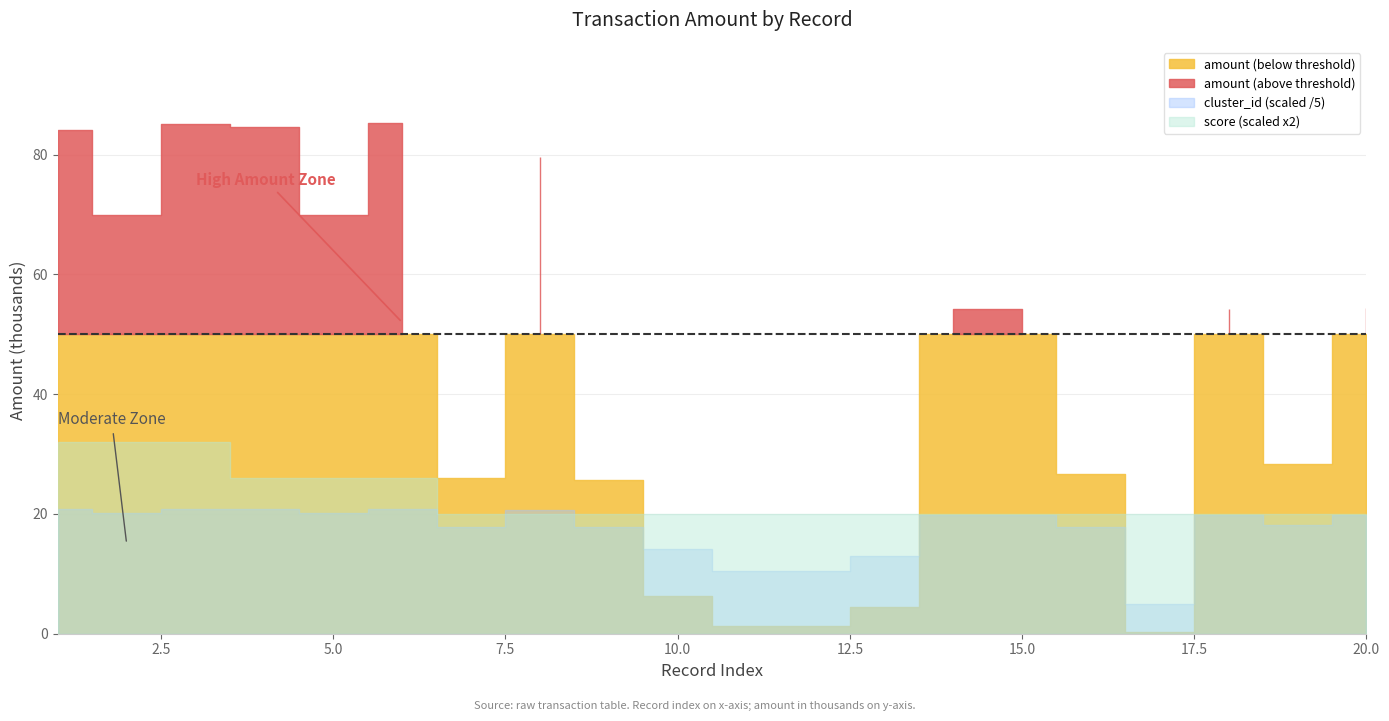

Does the chart have visible grid lines?

Yes